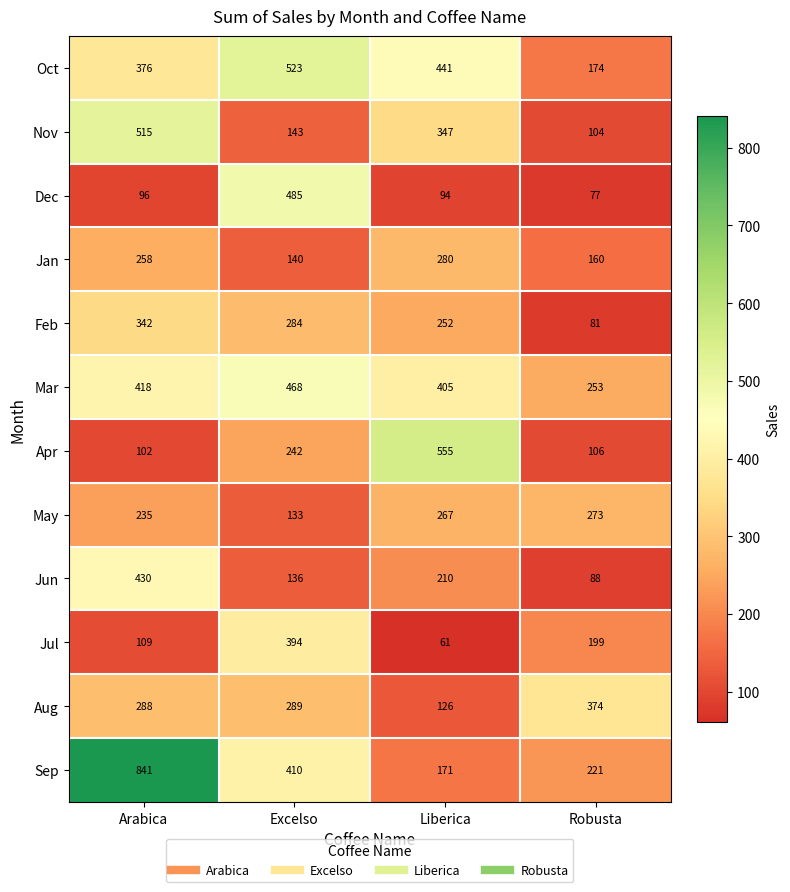

Between Excelso and Liberica, which series saw the biggest shift?

Dec